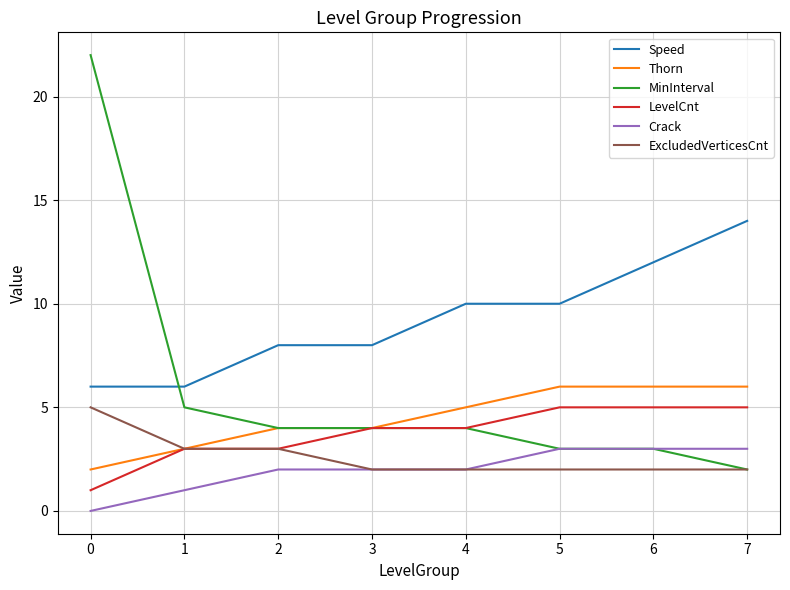

Which series has the largest total across all categories?

Speed